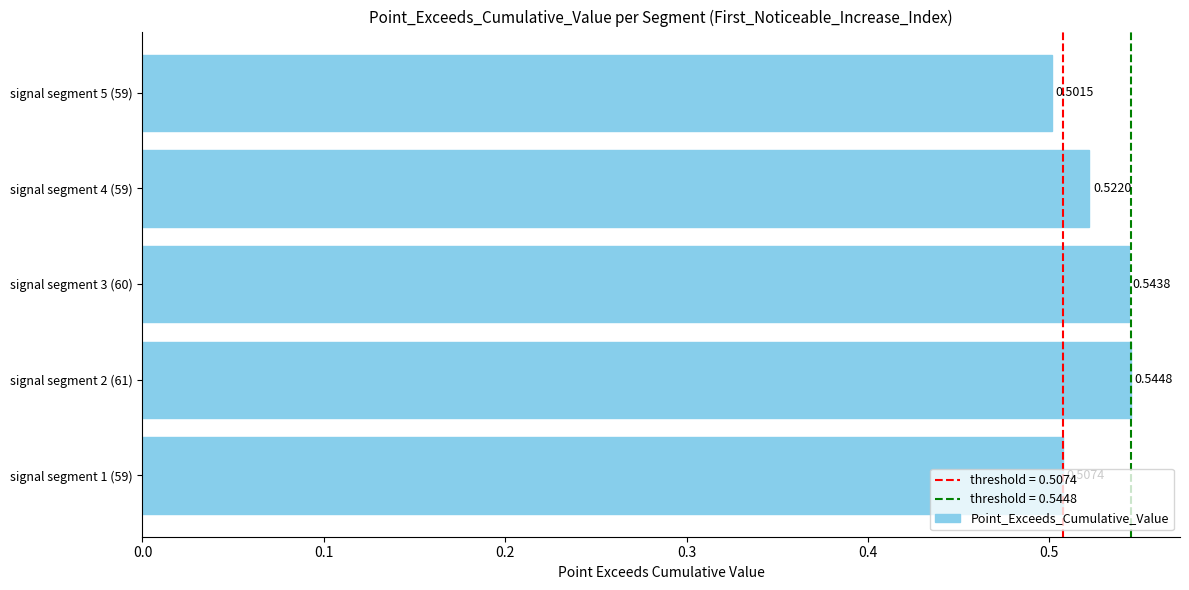

What is the sum of the values at signal segment 5 (59) and signal segment 1 (59)?

1.0